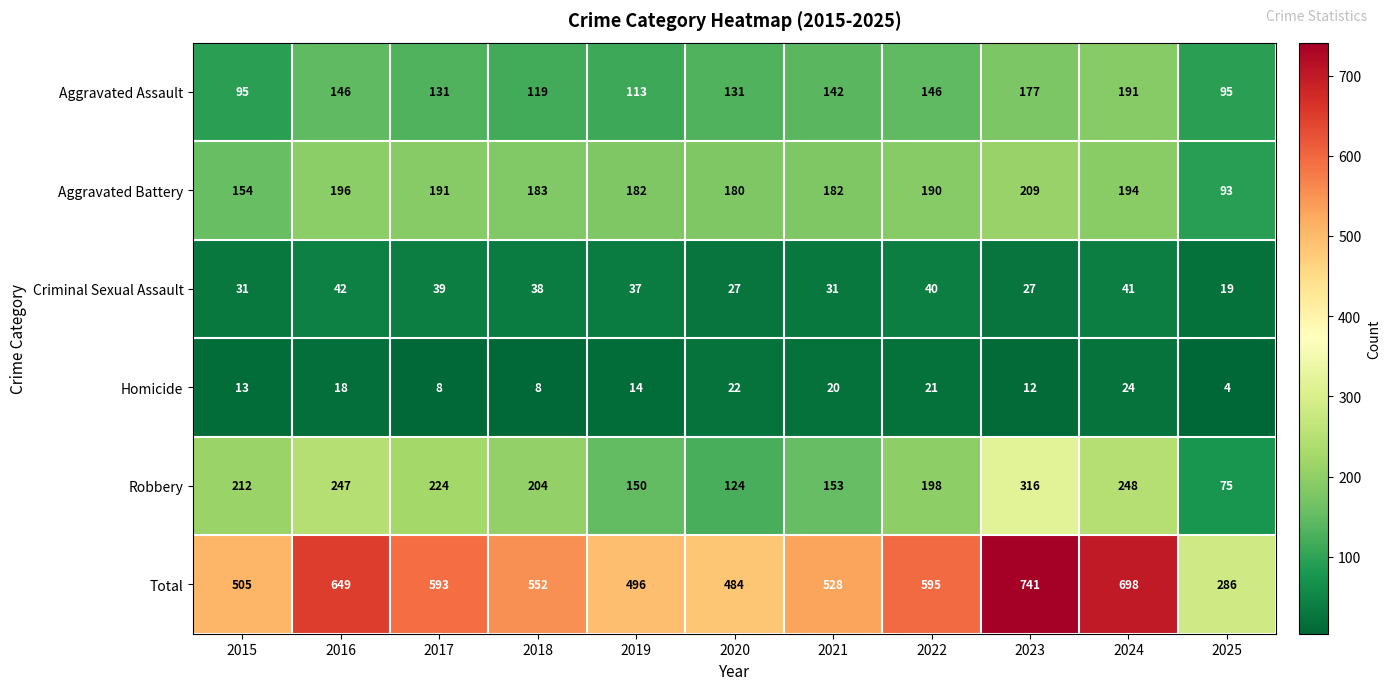

Which series has the largest range (max minus min)?

Total